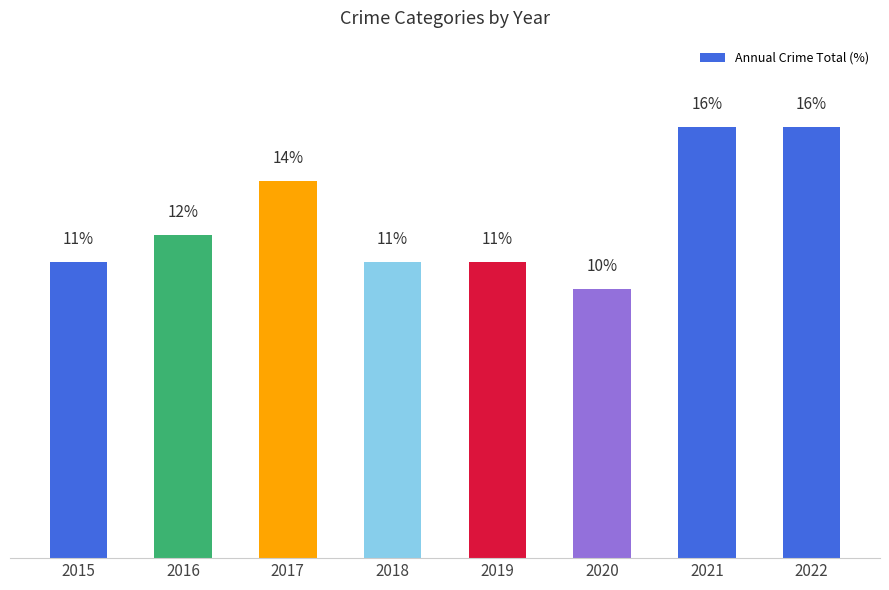

Are the bars horizontal?

No